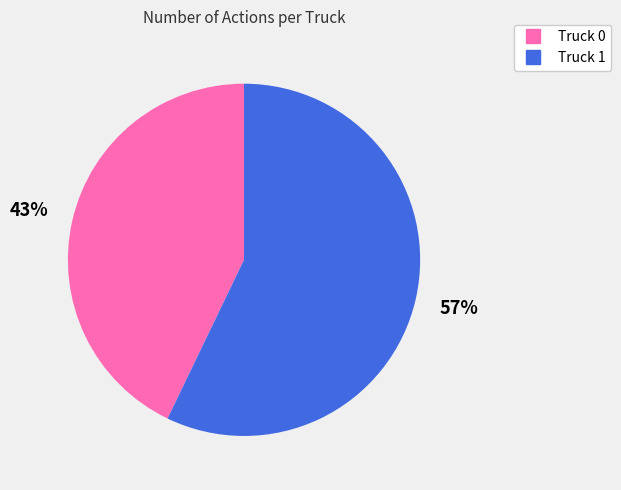

Which has a higher value, Truck 0 or Truck 1?

Truck 1